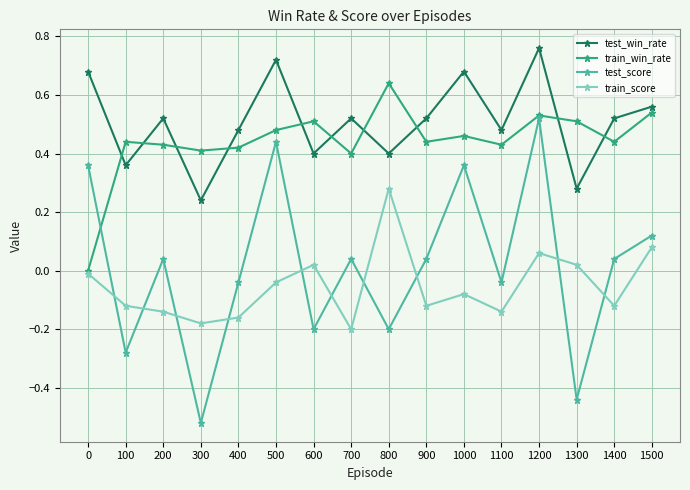

The value of train_win_rate at 1400 is 0.1. True or false?

False